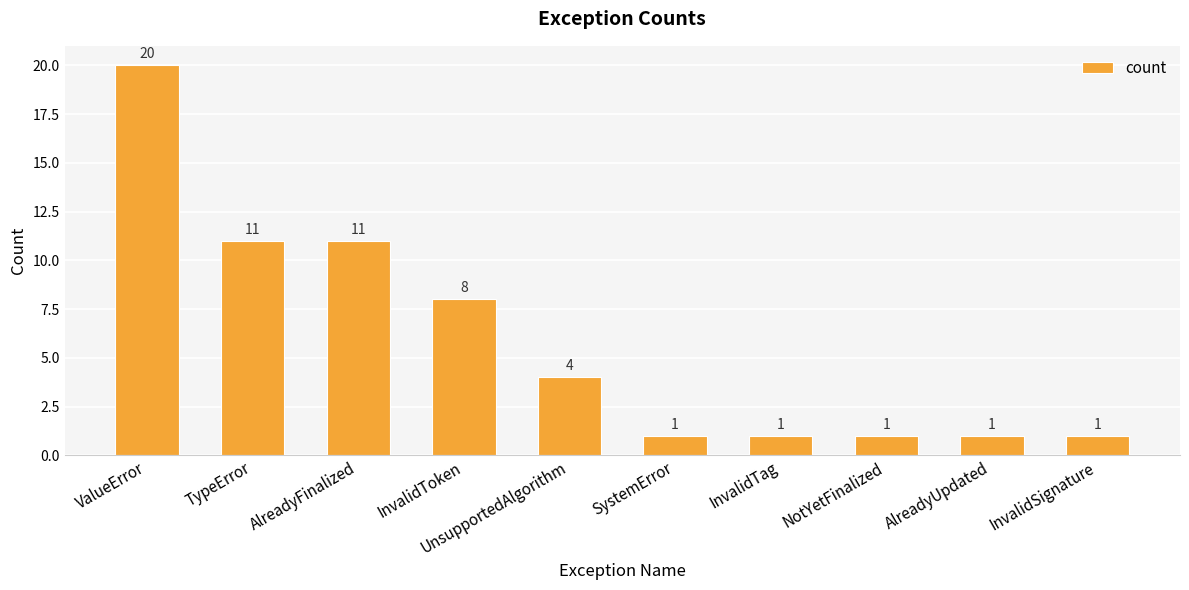

Is it true that the value at InvalidToken is 3?

False